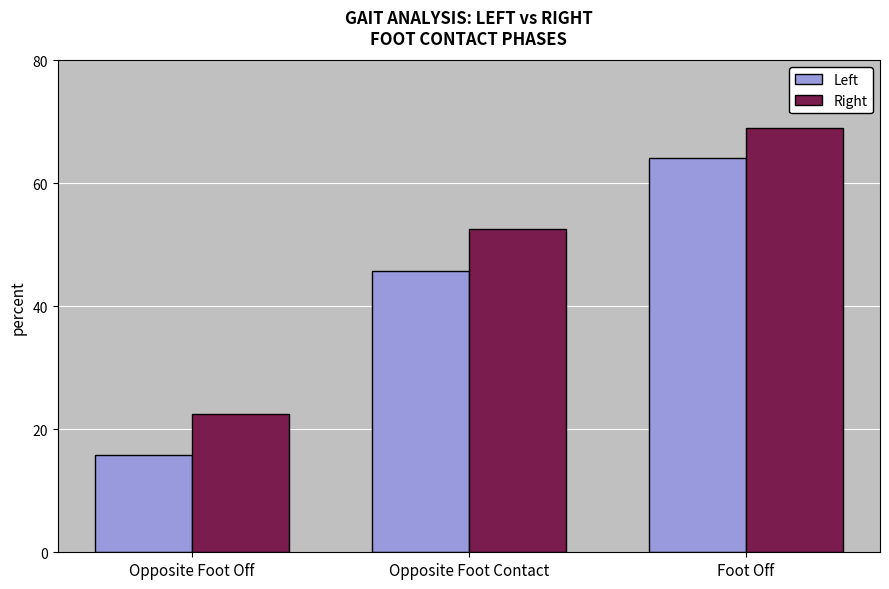

Which category has the lowest value in the Right series?

Opposite Foot Off